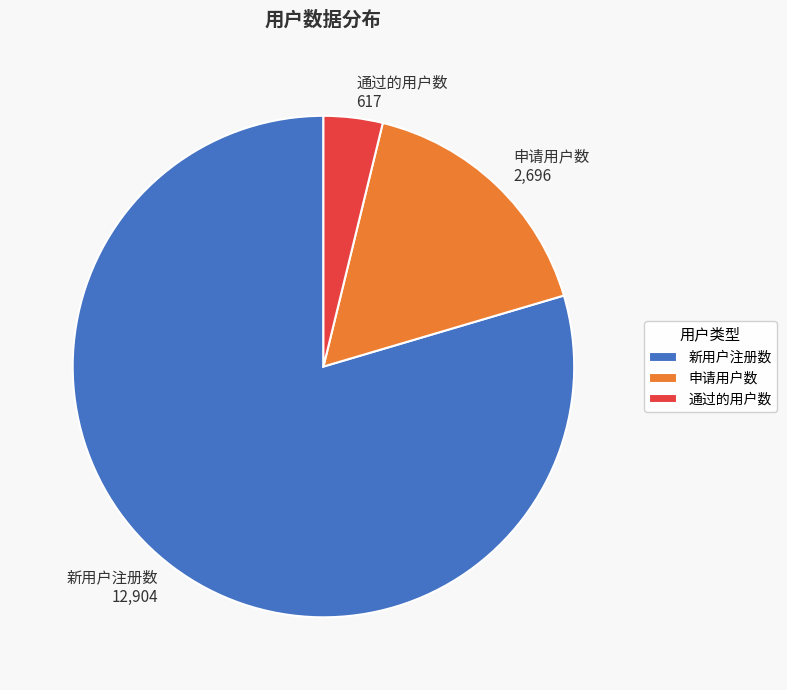

Is the sum of 通过的用户数 617 and 新用户注册数 12,904 greater than half?

Yes